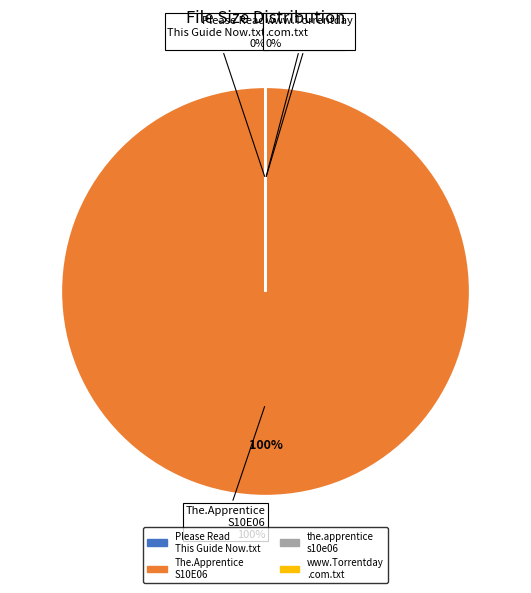

What portion of the pie excludes Please Read This Guide Now.txt?

100.0%